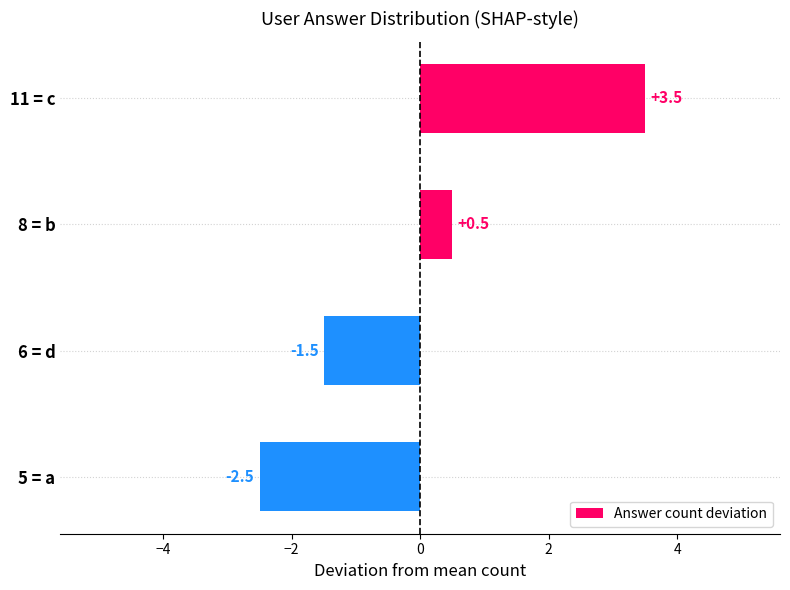

At which label is the value closest to 0?

8 = b